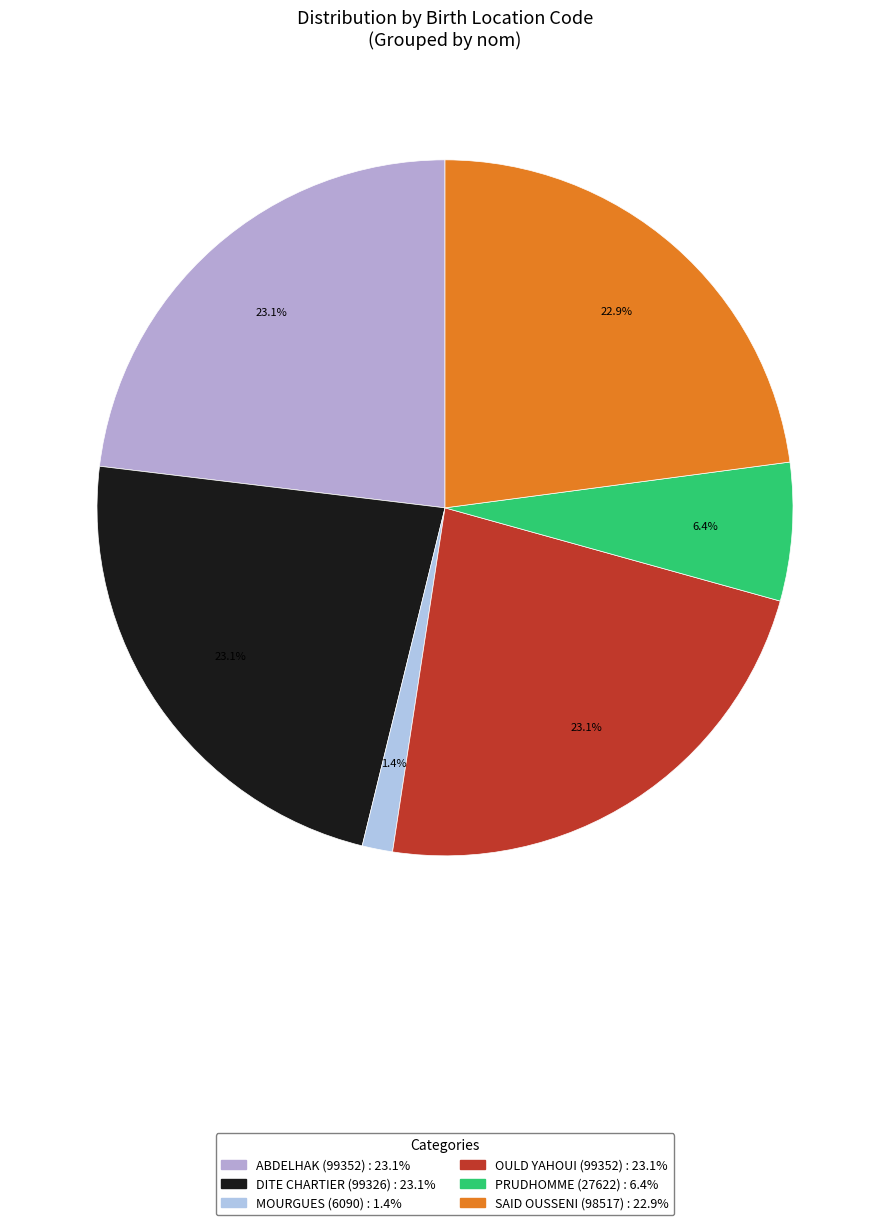

True or false: MOURGUES accounts for 1% of the total.

True